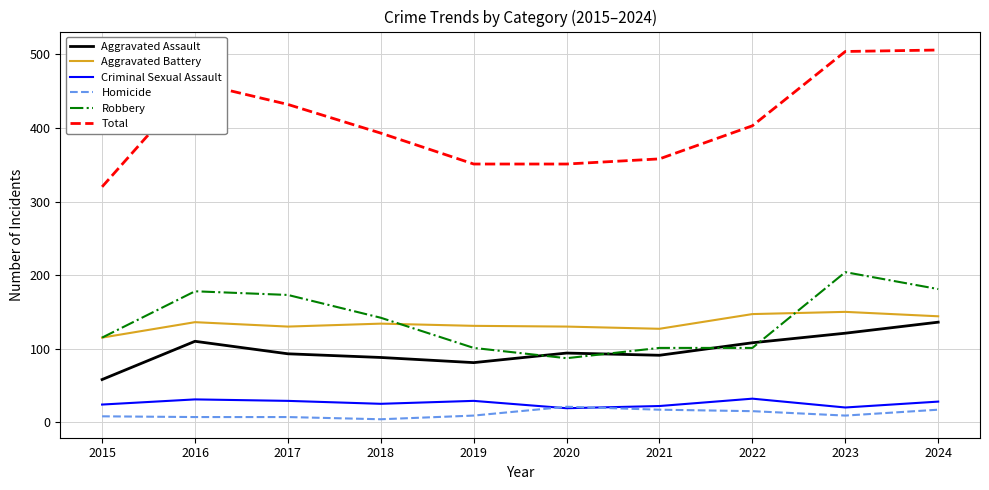

How many lines are shown in the chart?

6